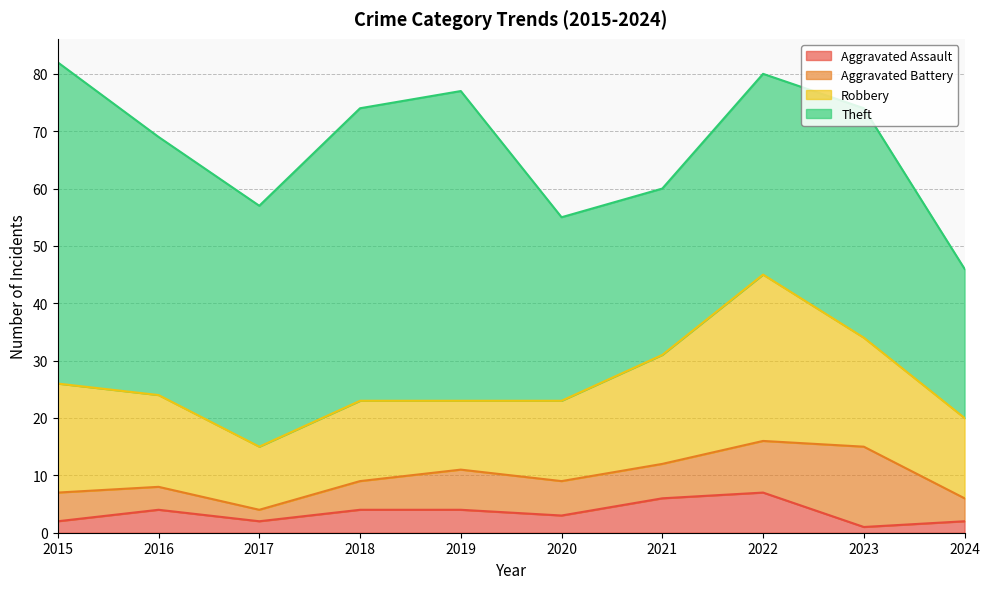

Which series has the largest total across all categories?

Theft